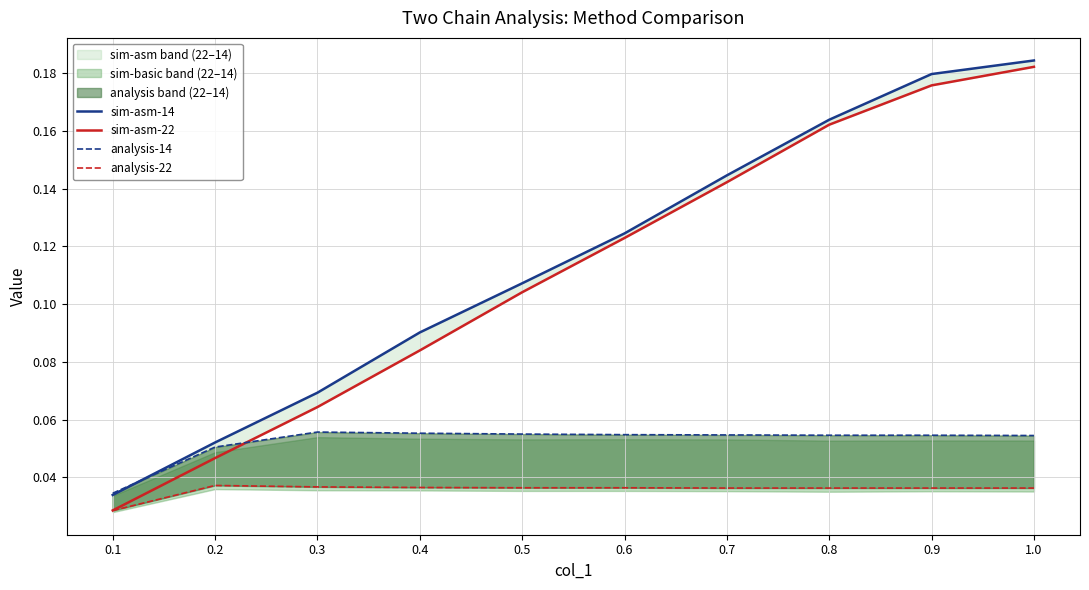

What is the difference between the highest and lowest values at 0.6?

0.1